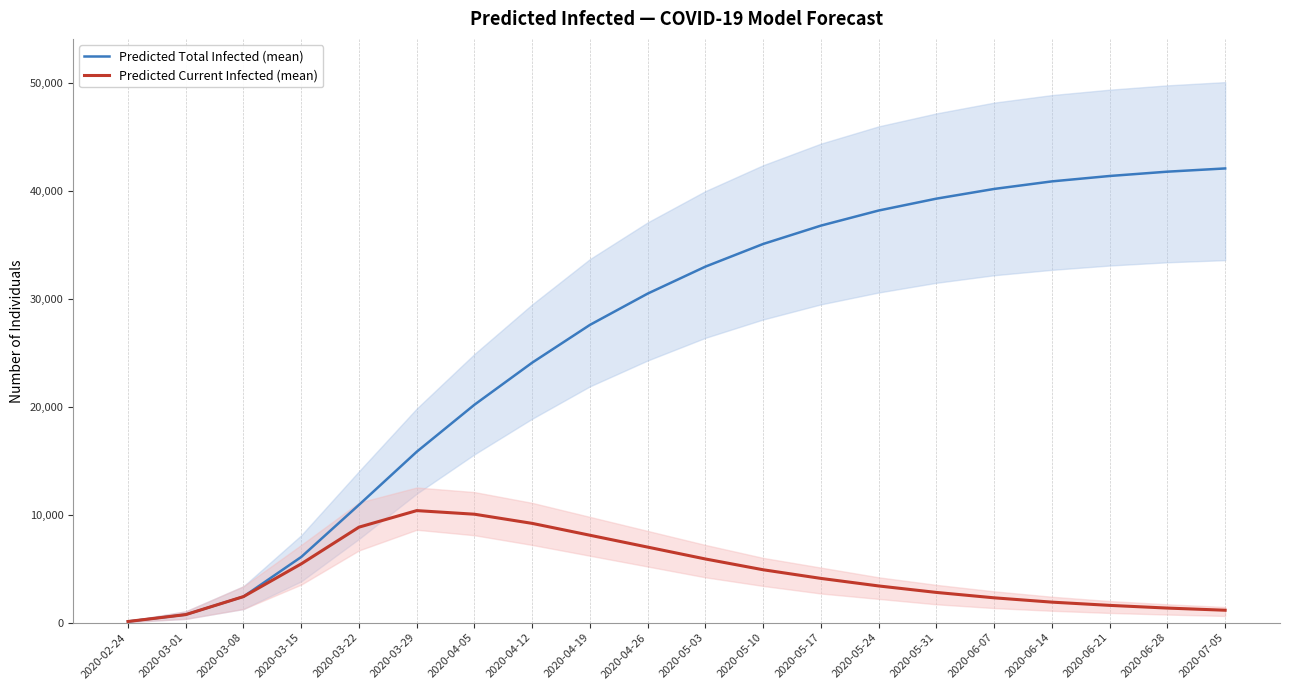

Rank the series by their maximum value, from lowest to highest.

Predicted Current Infected (mean), Predicted Total Infected (mean)